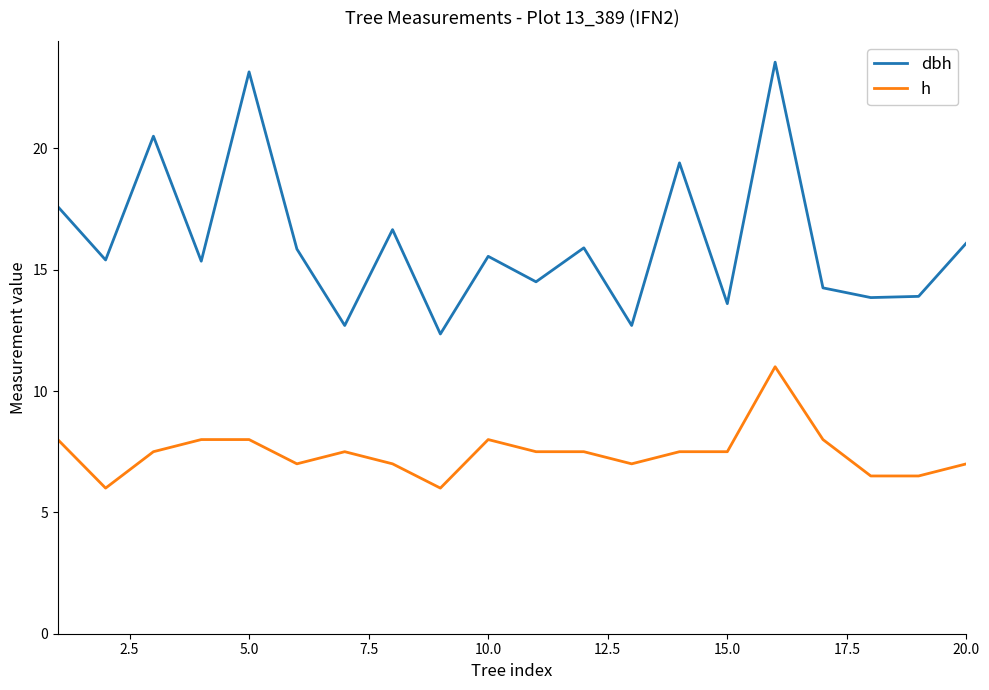

Which series has the largest total across all categories?

dbh